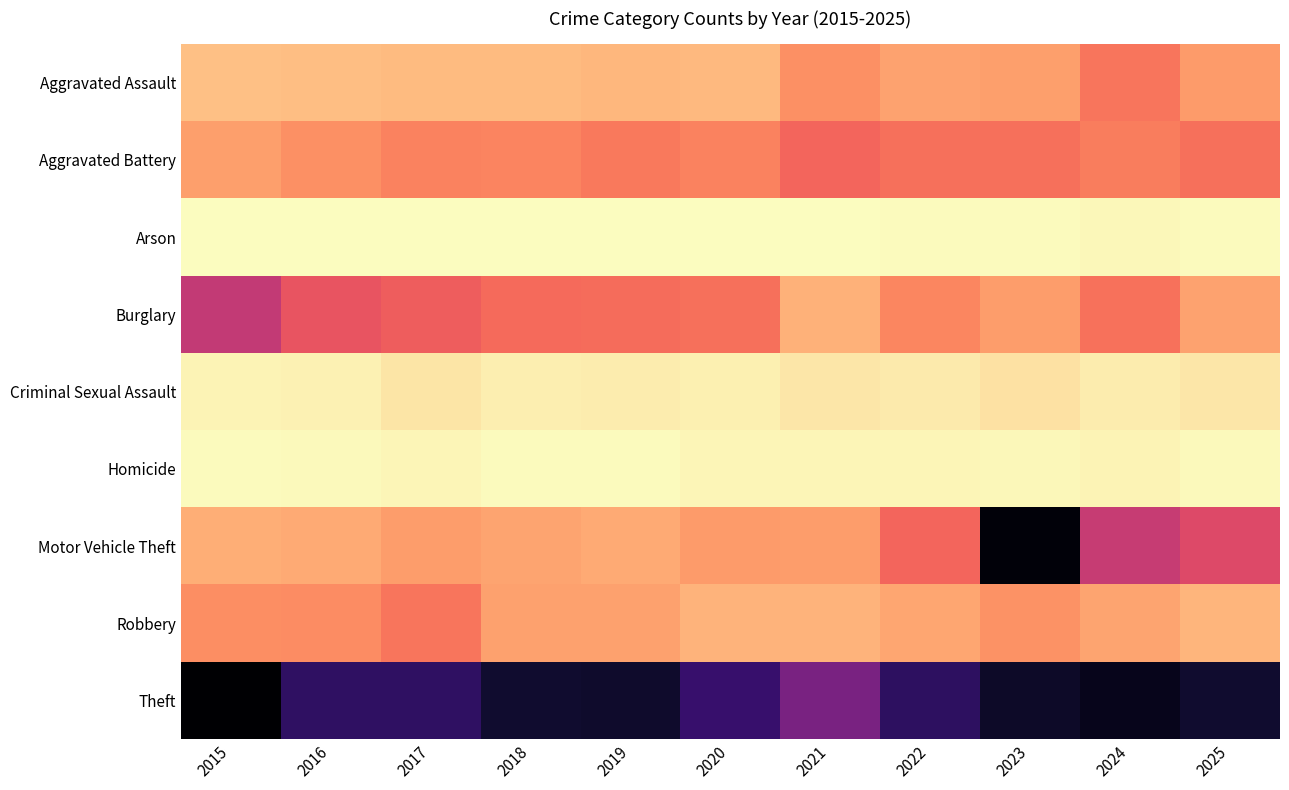

Rank the series at 2024 from highest to lowest value.

Theft, Motor Vehicle Theft, Burglary, Aggravated Assault, Aggravated Battery, Robbery, Criminal Sexual Assault, Homicide, Arson